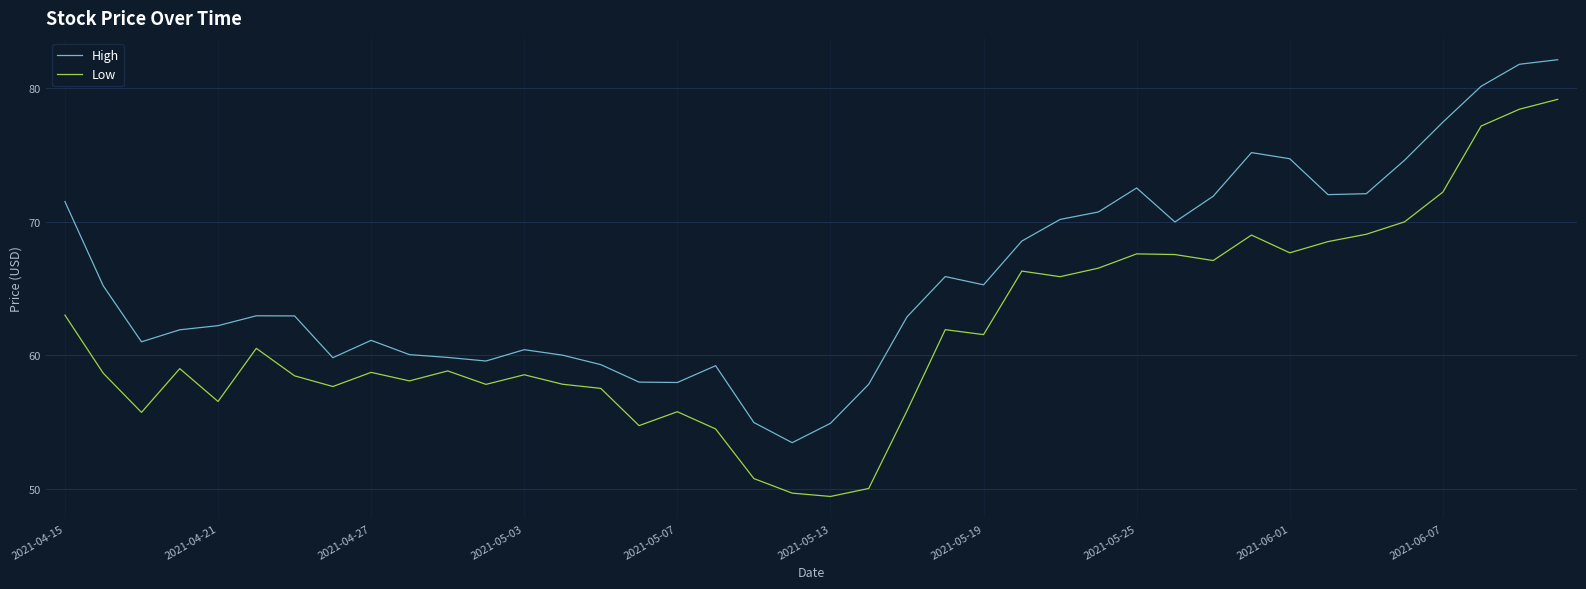

What is the maximum value shown in the chart?

82.1